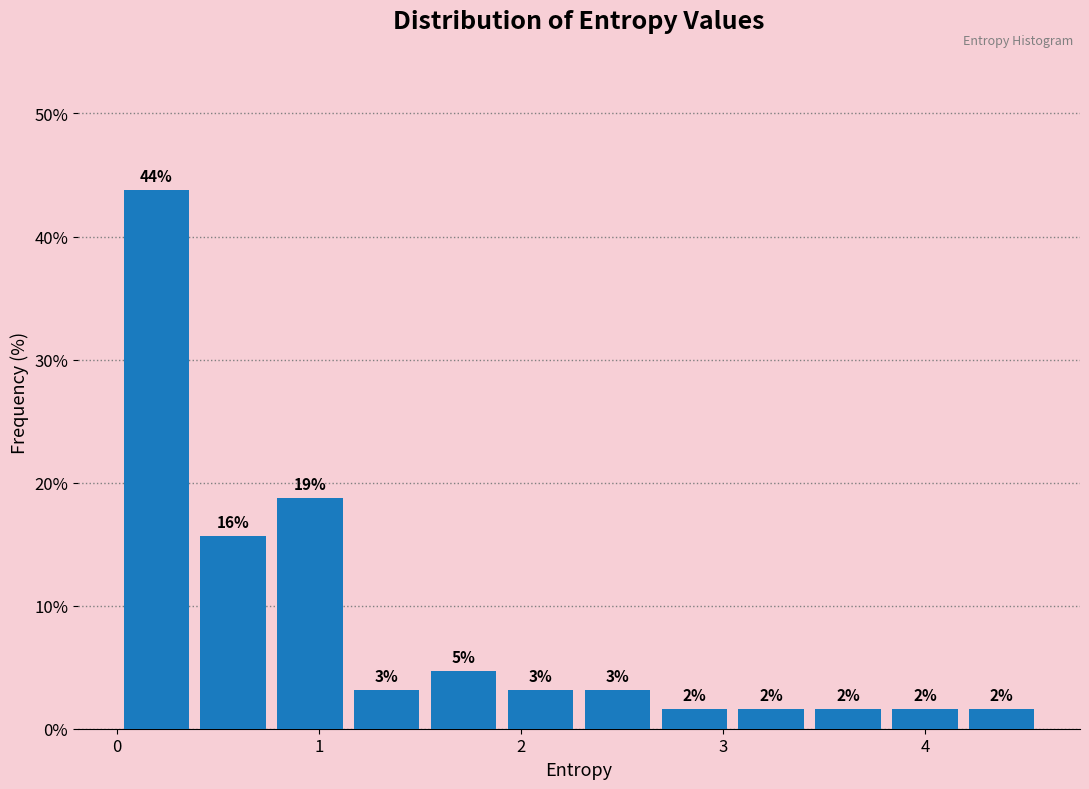

Around what value on the x-axis is the tallest bar? Give the approximate position of its centre, as read against the axis.

0.2